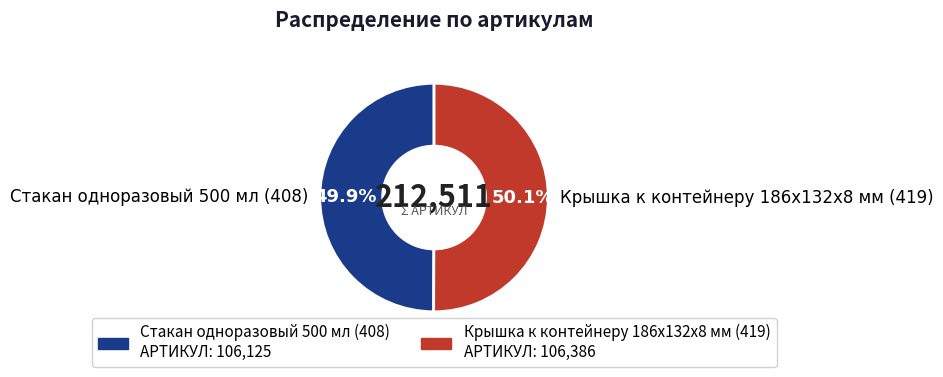

How many slices are in this pie chart?

2